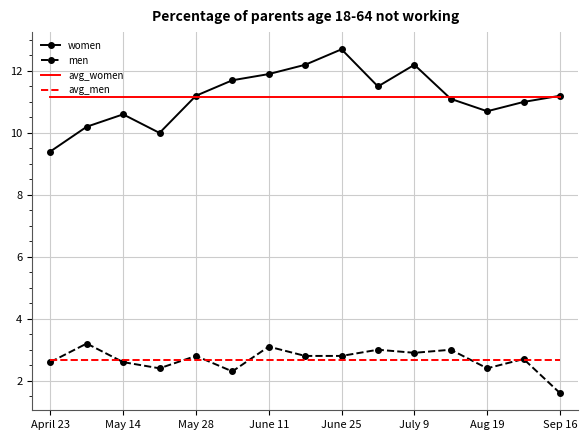

List the series in order of their peak value, lowest first.

avg_men, men, avg_women, women